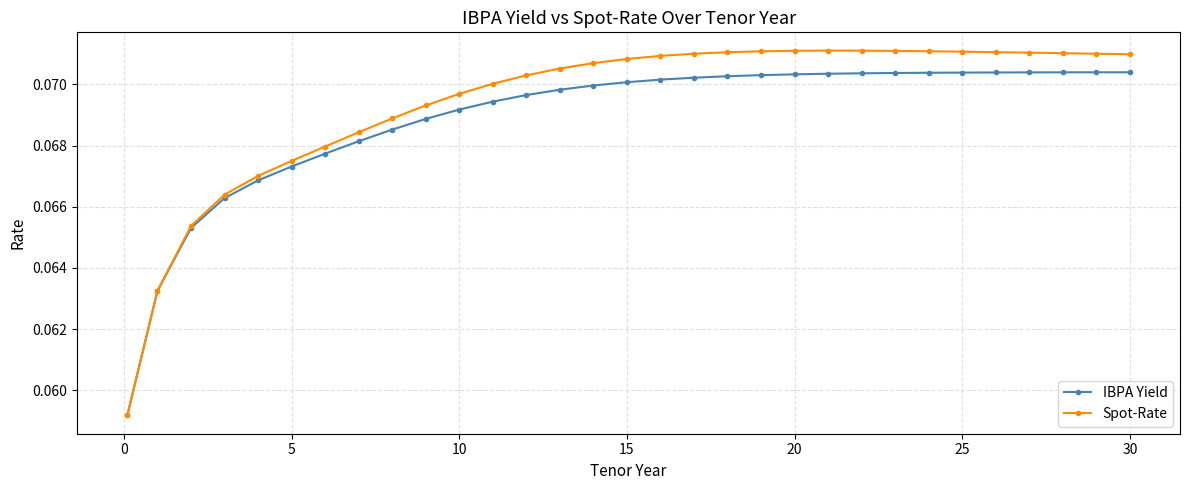

How many IBPA Yield values are between 0 and 1?

31